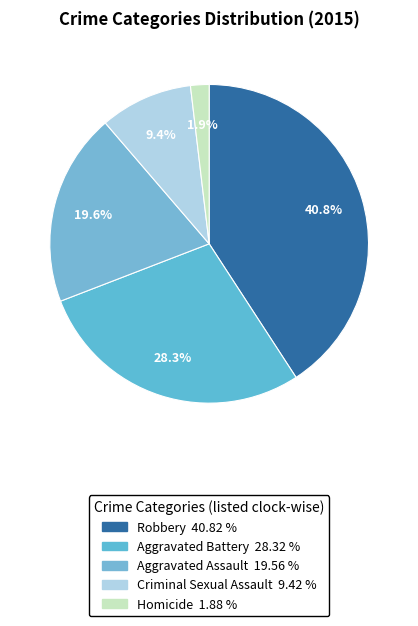

Between Aggravated Battery and Homicide, which is larger?

Aggravated Battery